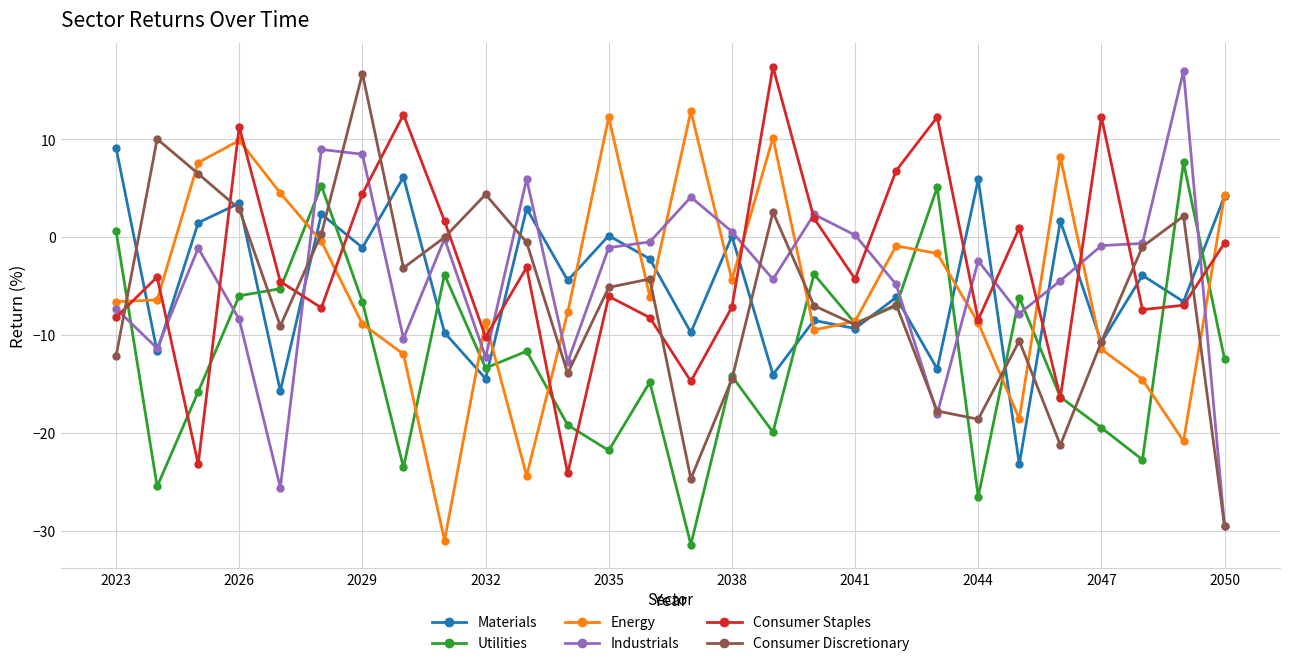

After their last crossing, which series has the higher values: Energy or Industrials?

Energy